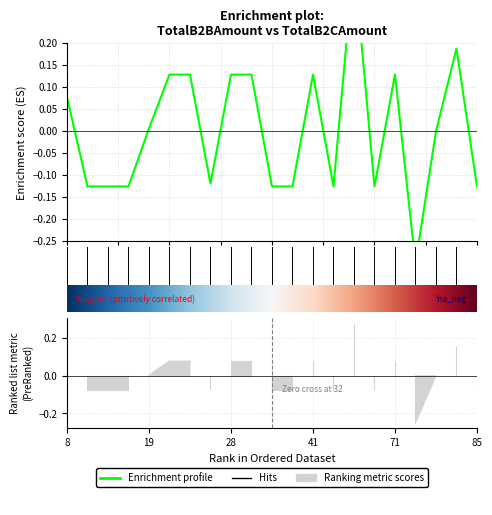

The value at 20.0 is -0.1. True or false?

True